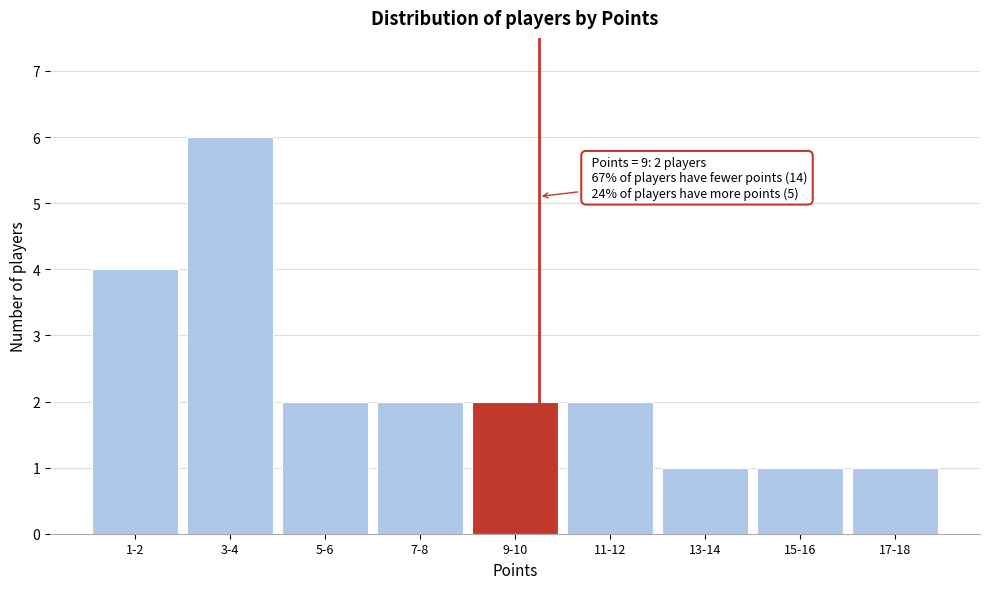

Reading left to right, extract all data points from this chart.

1-2=4	3-4=6	5-6=2	7-8=2	9-10=2	11-12=2	13-14=1	15-16=1	17-18=1